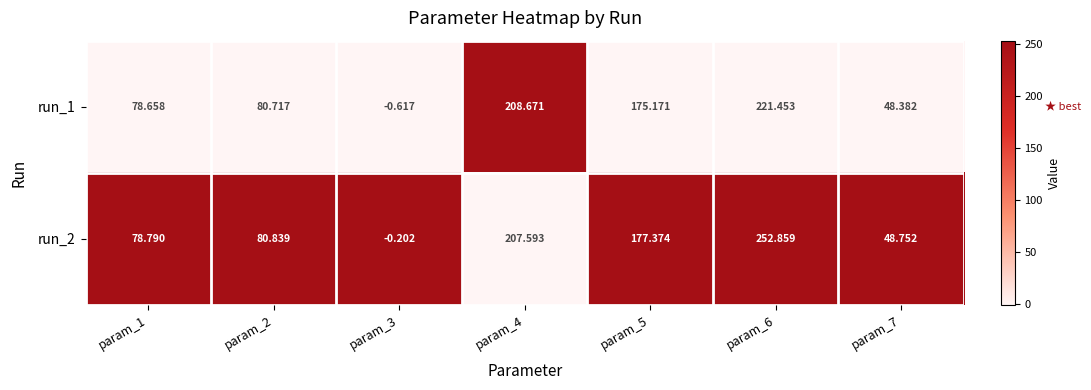

Is the value of run_2 at param_1 greater than the value of run_1 at param_6?

No